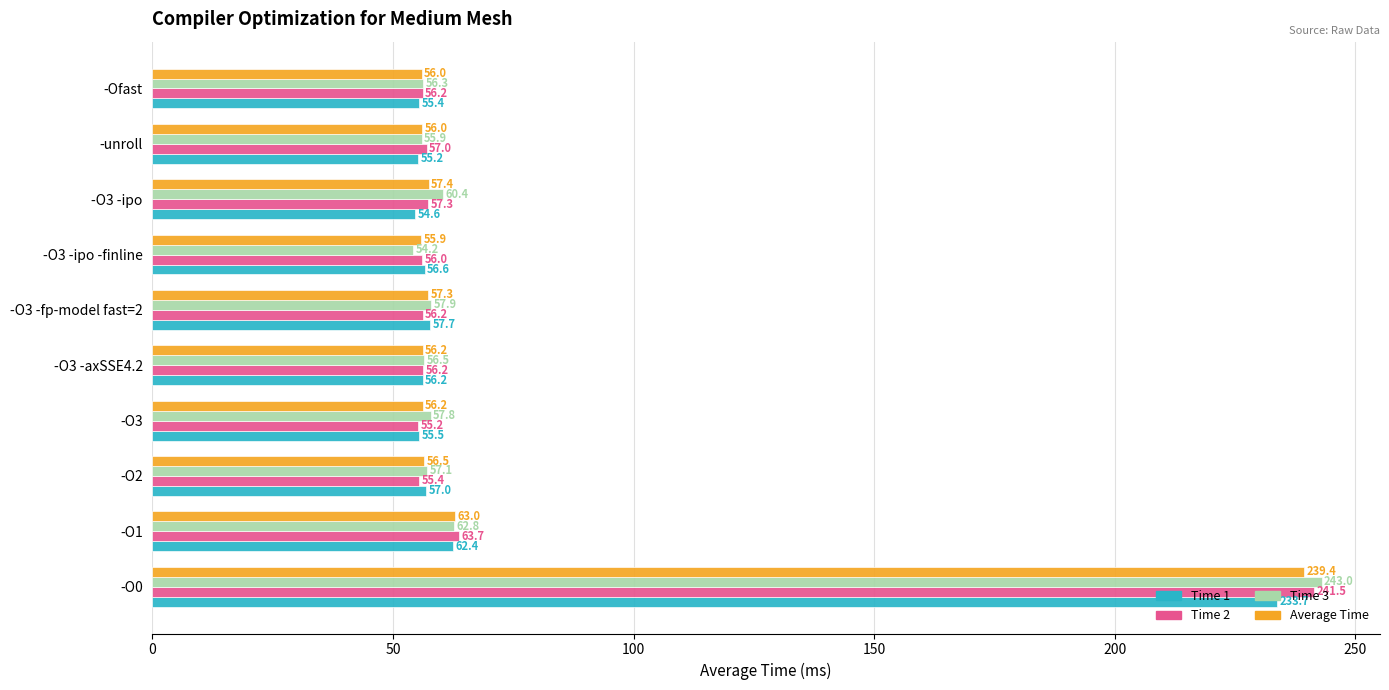

At how many categories does at least one series exceed 175?

1